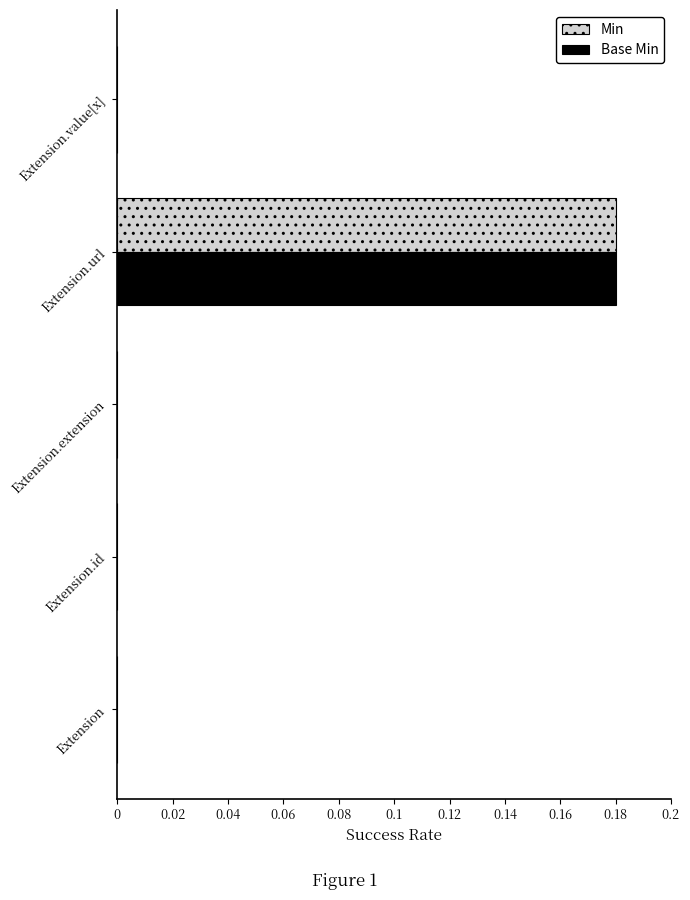

Is it true that Min equals 0.1 at Extension.id?

False